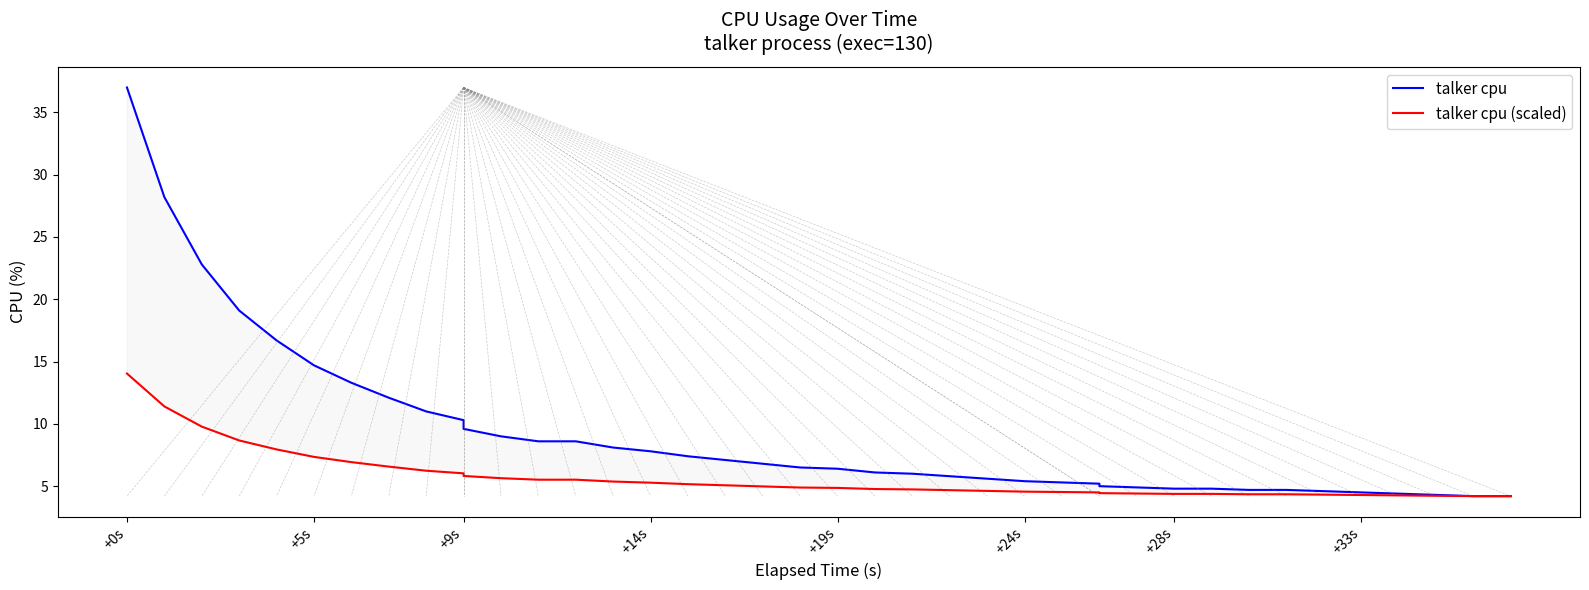

Reading left to right, extract all data points from this chart.

talker cpu: 37.0	28.2	22.8	19.1	16.7	14.7	13.3	12.1	11.0	10.3	9.6	9.0	8.6	8.6	8.1	7.8	7.4	7.1	6.8	6.5	6.4	6.1	6.0	5.8	5.6	5.4	5.3	5.2	5.0	4.9	4.8	4.8	4.7	4.7	4.6	4.5	4.4	4.3	4.2	4.2
talker cpu (scaled): 14.0	11.4	9.8	8.7	7.9	7.3	6.9	6.6	6.2	6.0	5.8	5.6	5.5	5.5	5.4	5.3	5.2	5.1	5.0	4.9	4.9	4.8	4.7	4.7	4.6	4.6	4.5	4.5	4.4	4.4	4.4	4.4	4.4	4.4	4.3	4.3	4.3	4.2	4.2	4.2